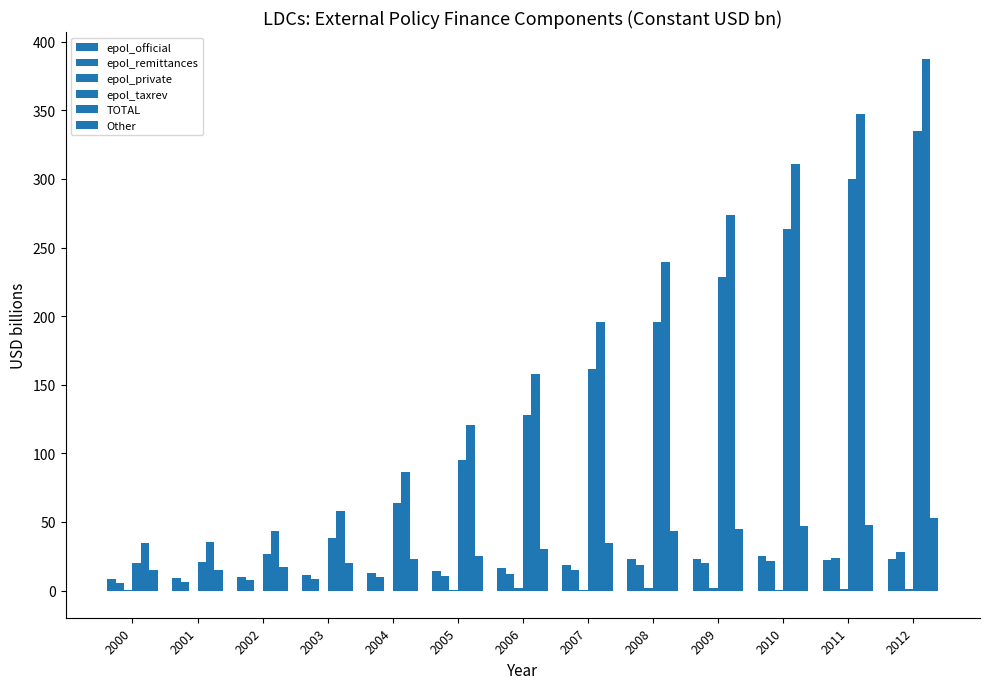

Reading left to right, what are all the values shown in this chart?

epol_official: 2000=8.5	2001=9.1	2002=9.9	2003=11.5	2004=13.1	2005=14.2	2006=16.1	2007=18.9	2008=22.7	2009=23.3	2010=25.1	2011=22.2	2012=23.2
epol_remittances: 2000=5.8	2001=6.2	2002=7.8	2003=8.7	2004=9.7	2005=10.6	2006=12.3	2007=15.0	2008=18.9	2009=20.1	2010=21.6	2011=23.9	2012=28.0
epol_private: 2000=0.5	2001=-0.3	2002=-0.4	2003=-0.4	2004=-0.2	2005=0.5	2006=1.5	2007=0.6	2008=2.1	2009=1.8	2010=0.6	2011=1.4	2012=1.4
epol_taxrev: 2000=19.9	2001=20.5	2002=26.3	2003=38.5	2004=63.5	2005=95.5	2006=127.9	2007=161.3	2008=195.8	2009=228.7	2010=263.7	2011=299.7	2012=335.1
TOTAL: 2000=34.7	2001=35.5	2002=43.6	2003=58.3	2004=86.2	2005=120.8	2006=157.9	2007=195.7	2008=239.5	2009=273.9	2010=311.0	2011=347.2	2012=387.7
Other: 2000=14.8	2001=15.0	2002=17.3	2003=19.9	2004=22.7	2005=25.3	2006=30.0	2007=34.4	2008=43.7	2009=45.2	2010=47.3	2011=47.5	2012=52.6